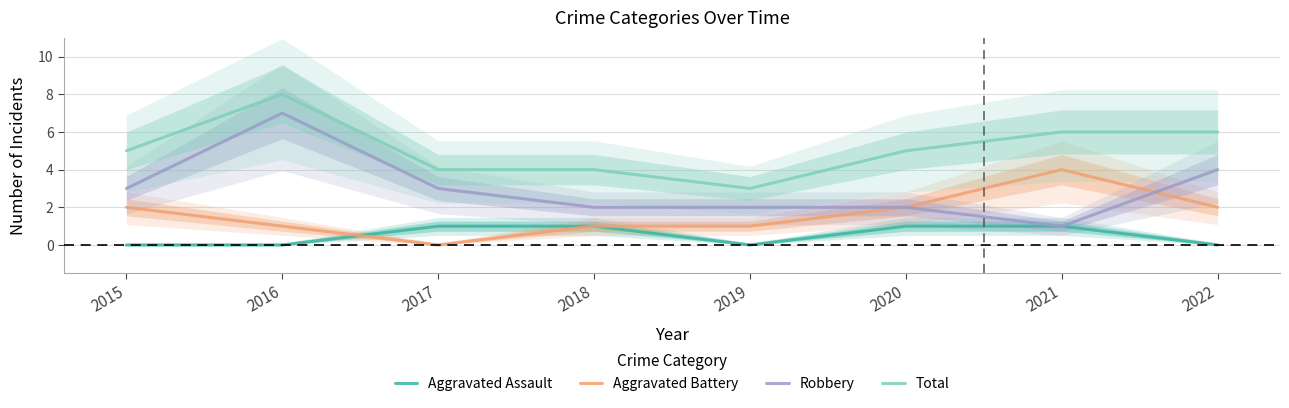

How many lines are shown in the chart?

4